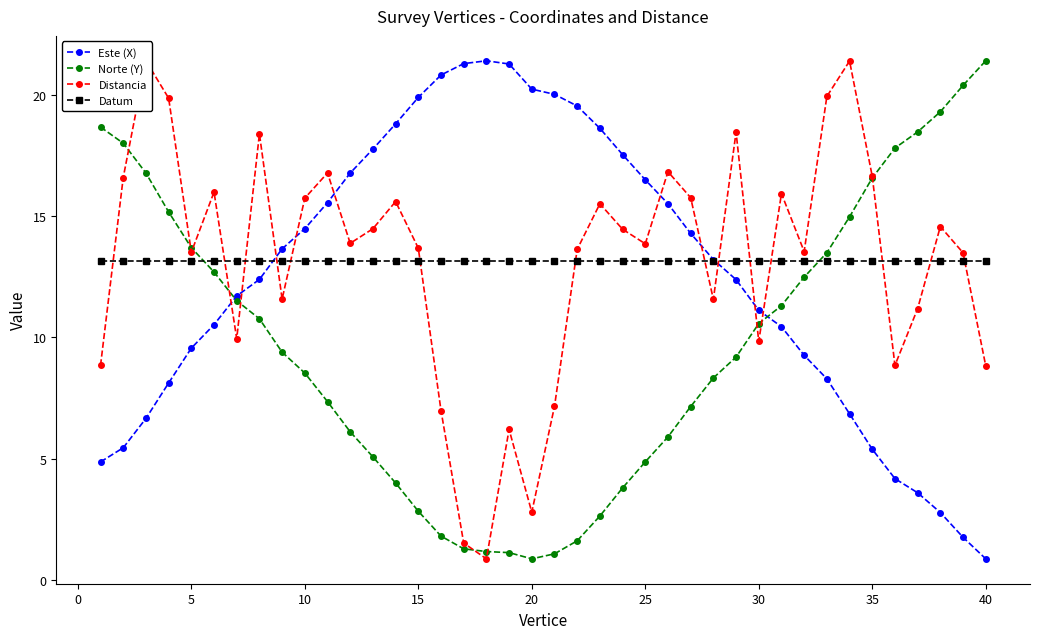

What is the lowest value of the Este (X) series?

0.9